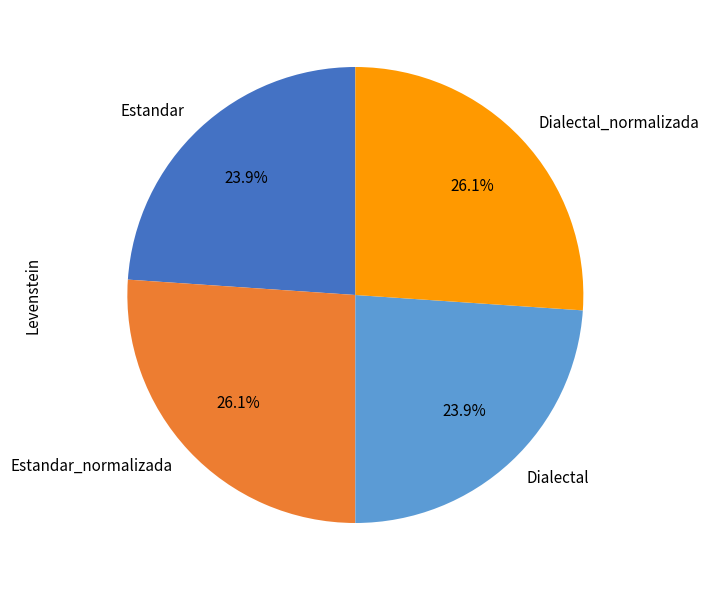

Count the number of slices in the pie.

4